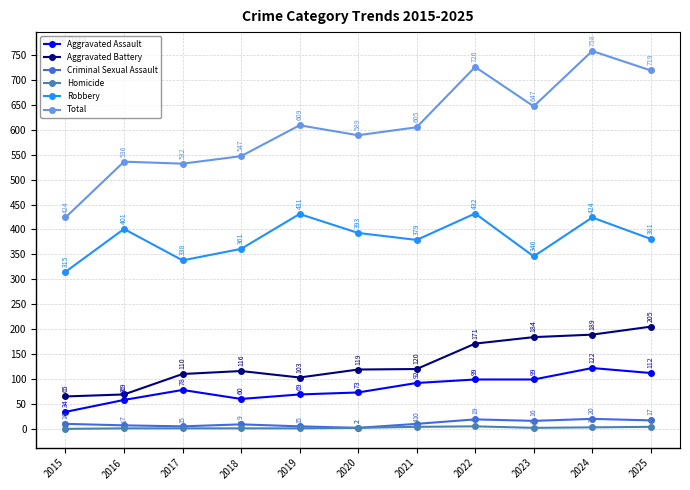

Count the number of categories in the chart.

11